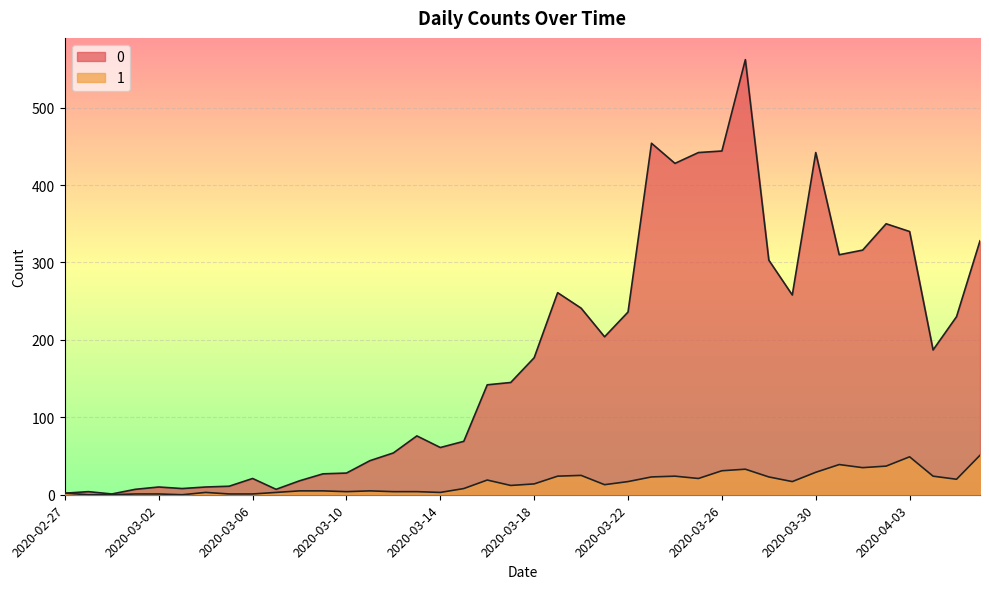

What is the label of the 2nd point from the right?

2020-04-05